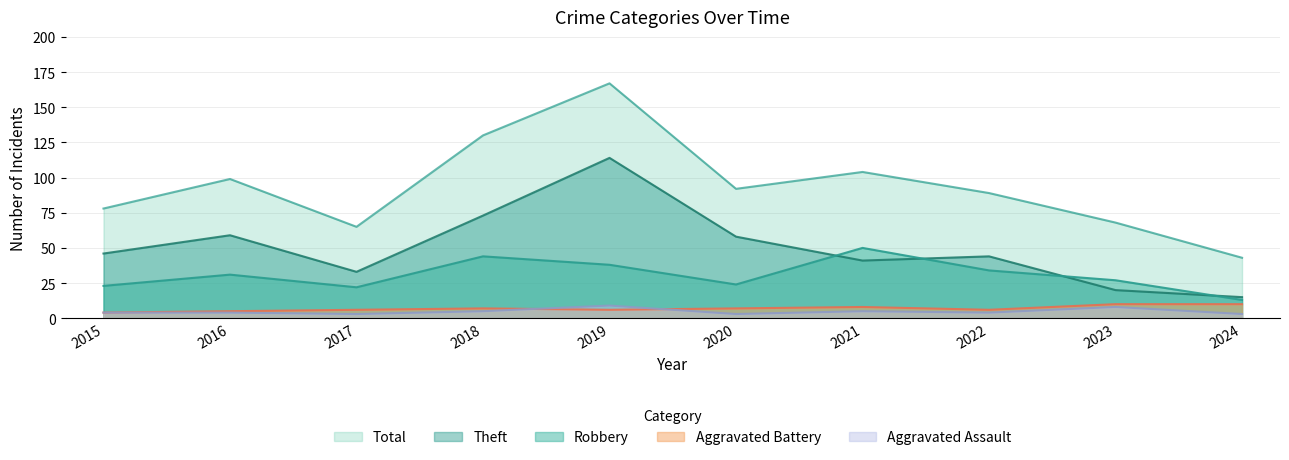

What is the difference between the second highest and minimum values in the Aggravated Assault series?

5